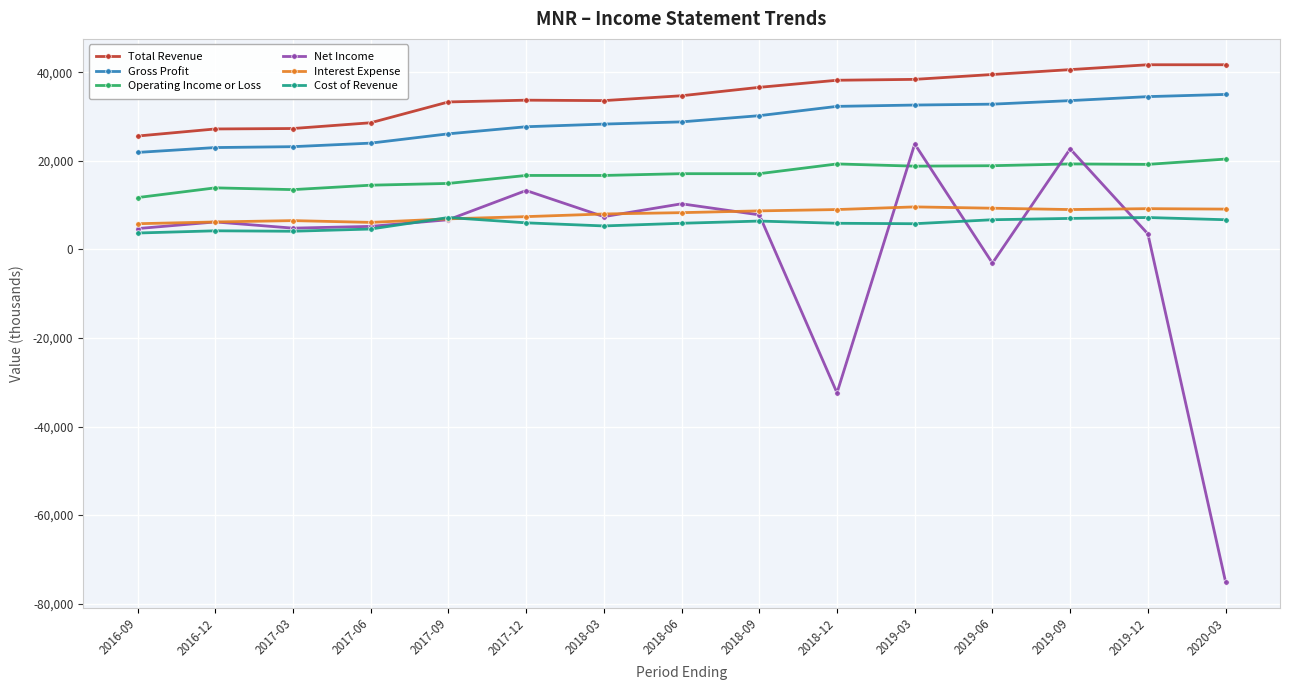

How many lines are shown in the chart?

6